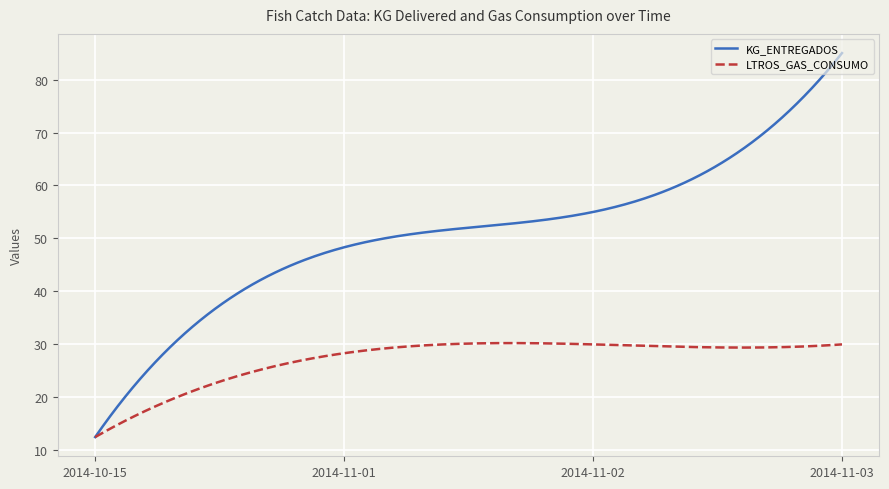

What is the smallest value displayed?

12.5